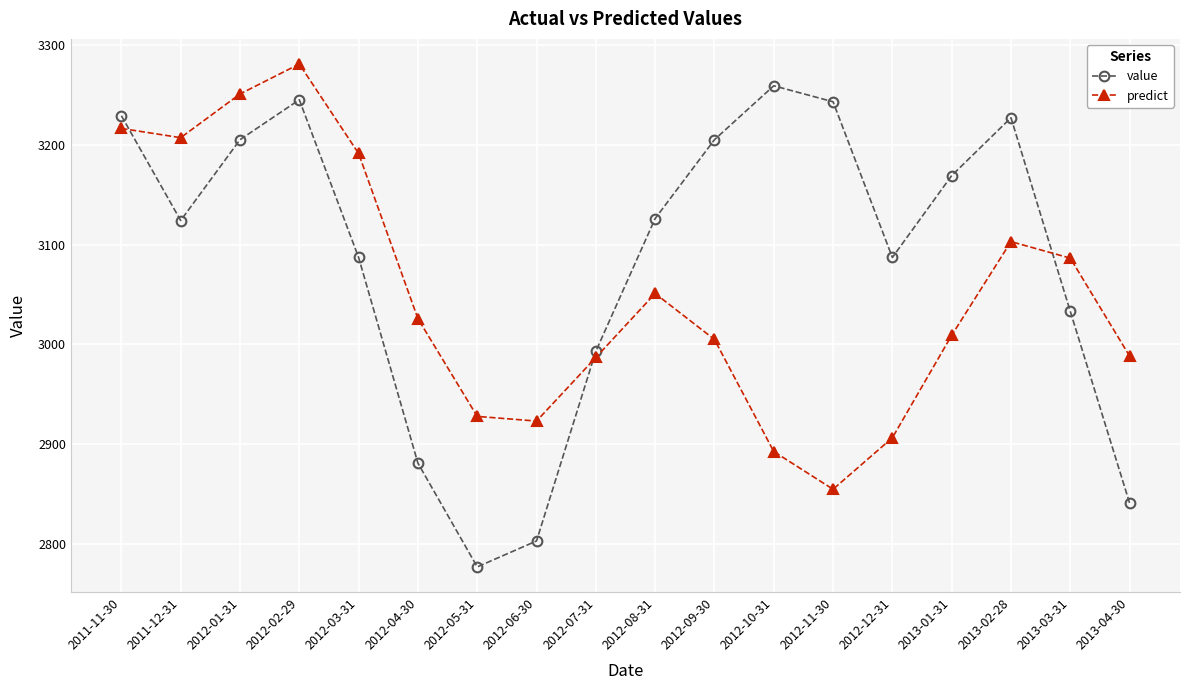

What are all the series names shown in the legend?

value, predict